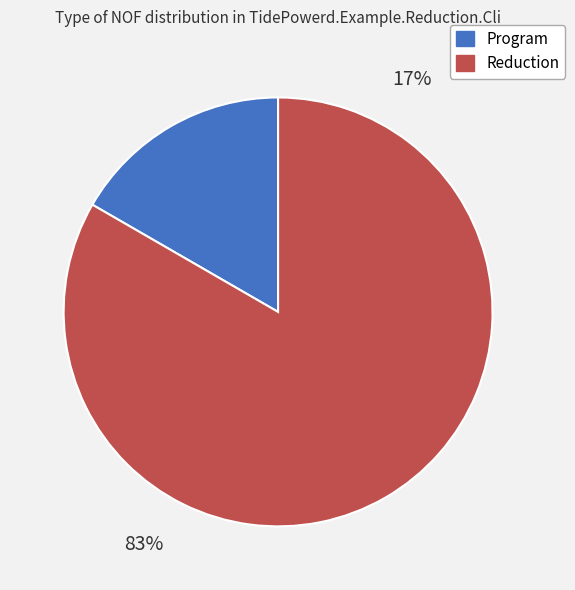

Is Reduction the majority of the pie?

Yes